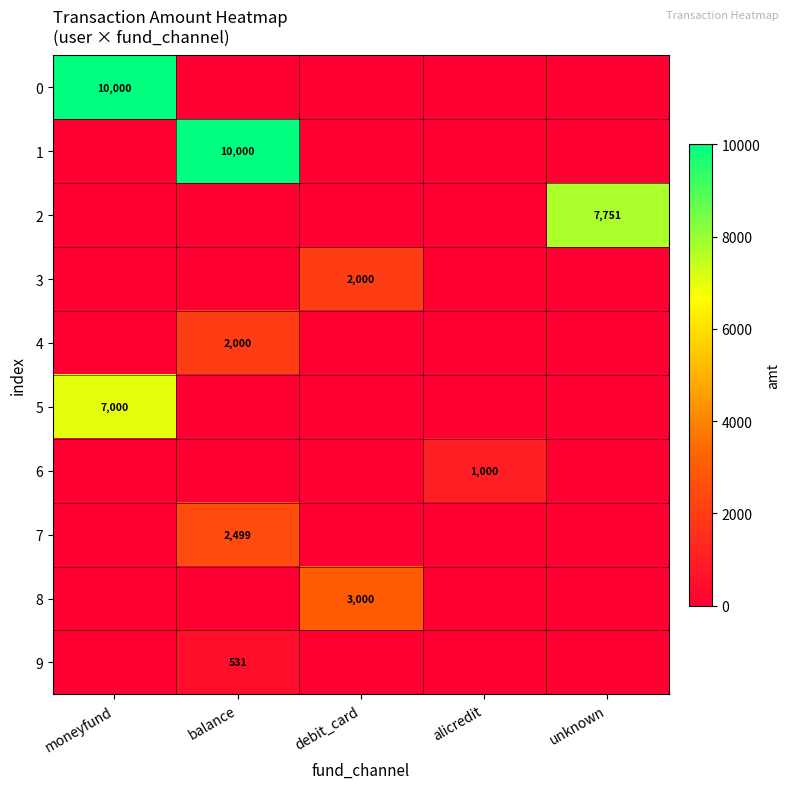

What is the difference between the highest and lowest values at unknown?

7751.2